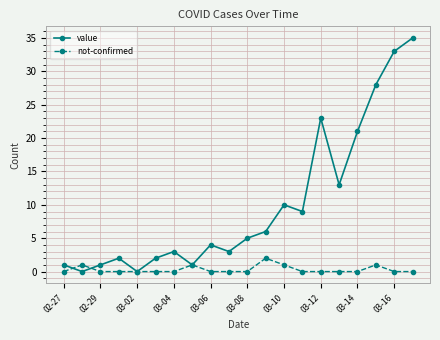

What is the maximum value shown in the chart?

35